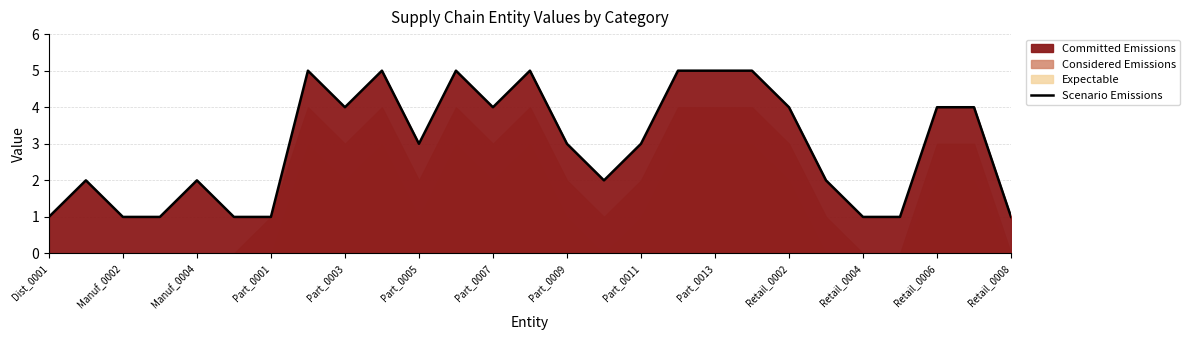

True or false: Scenario Emissions has a value of 3 at Part_0011.

True